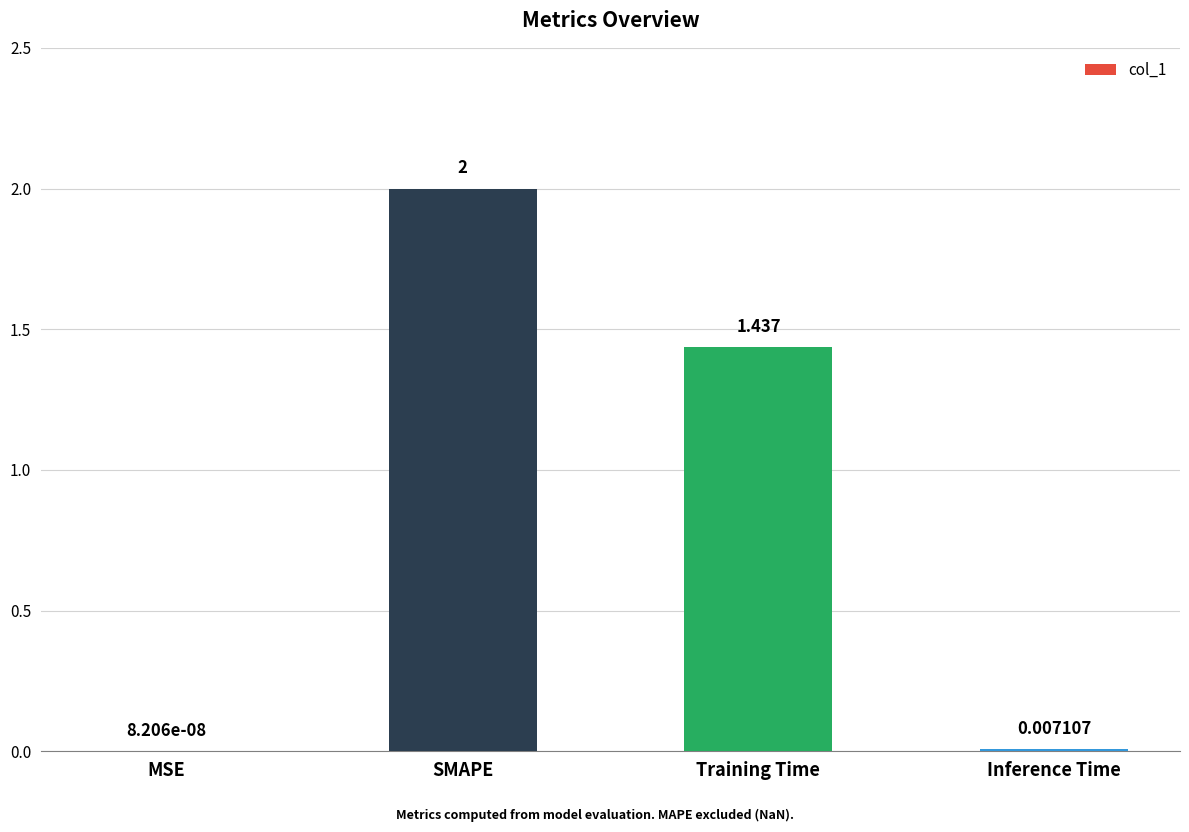

Are the bars horizontal?

No